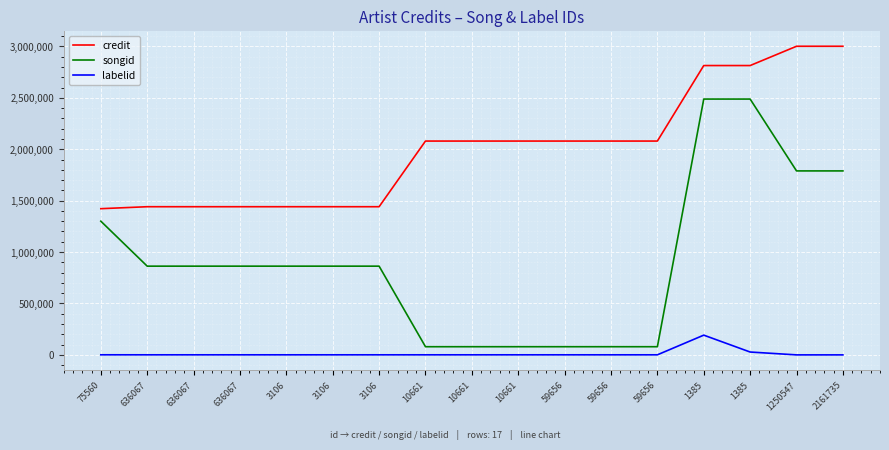

What are all the series names shown in the legend?

credit, songid, labelid